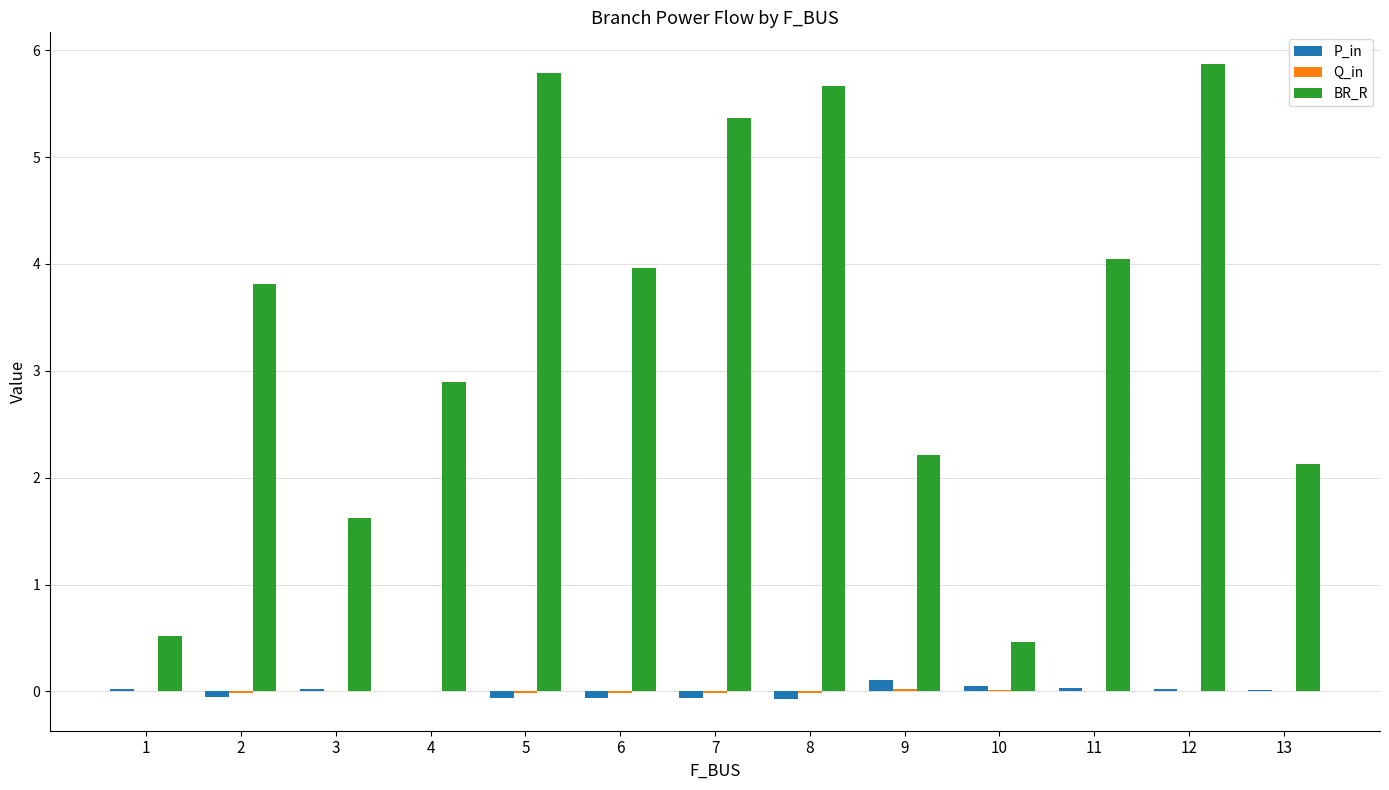

What is the sum of all BR_R values?

44.3